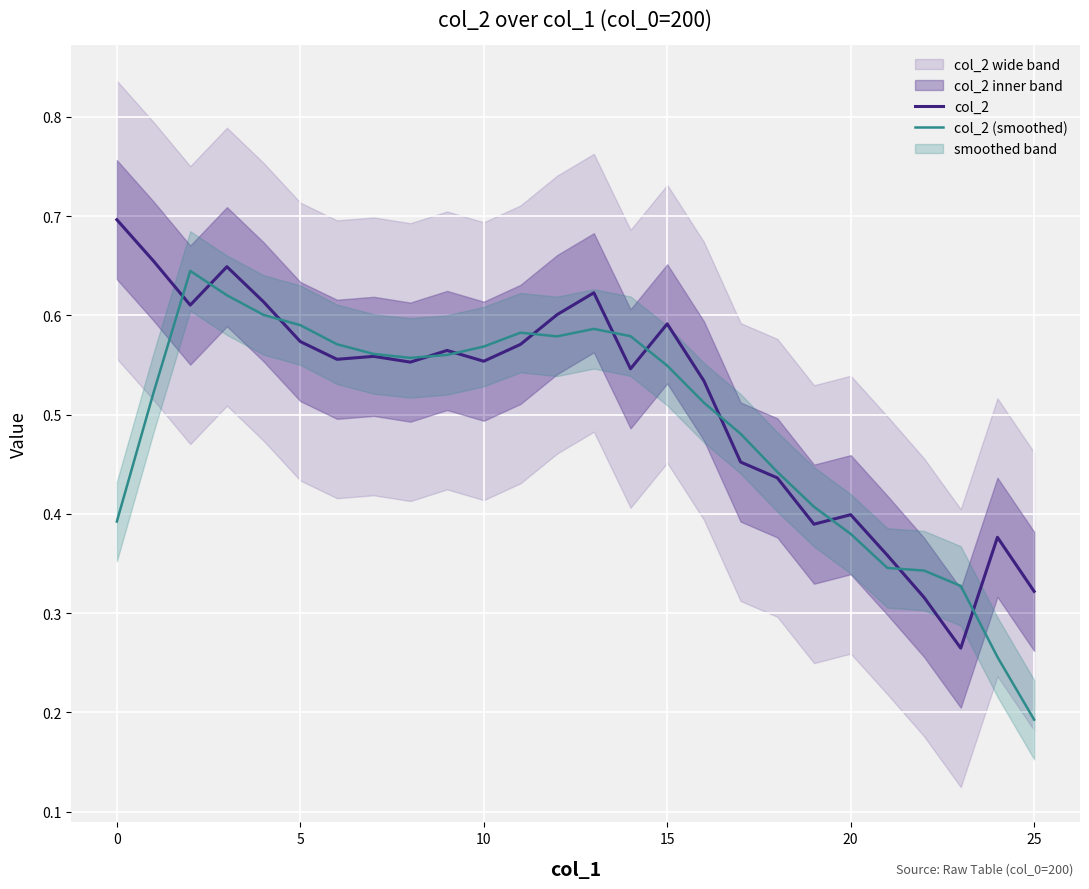

Is it true that col_2 equals 0.3 at 0?

False